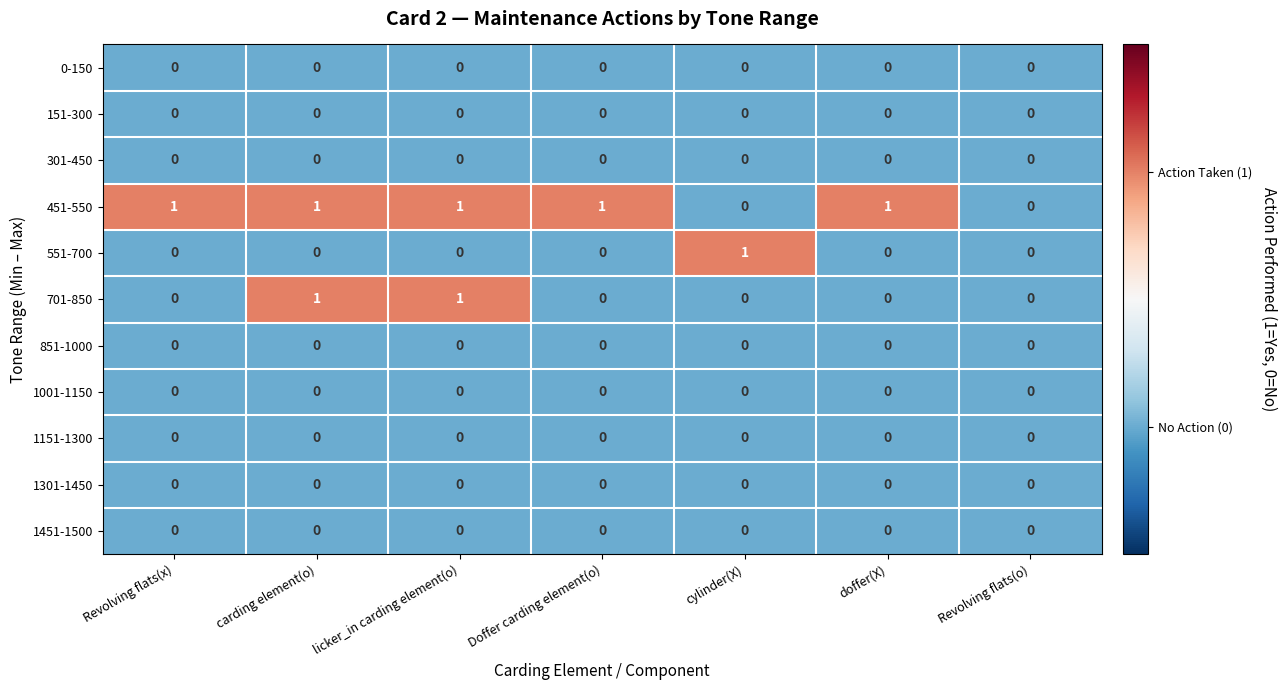

Between licker_in carding element(o) and Doffer carding element(o), which series saw the biggest shift?

701-850